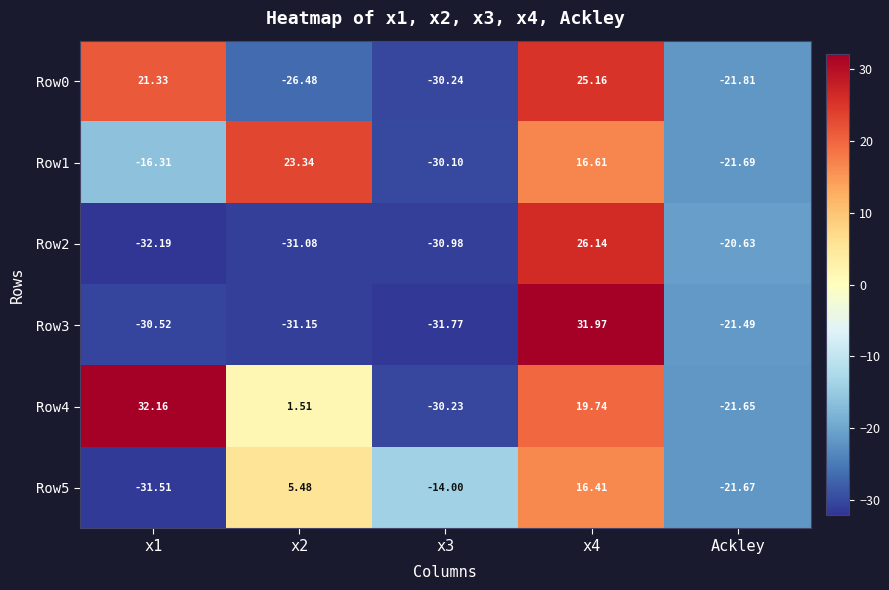

At which label is Row3 closest to 0?

Ackley